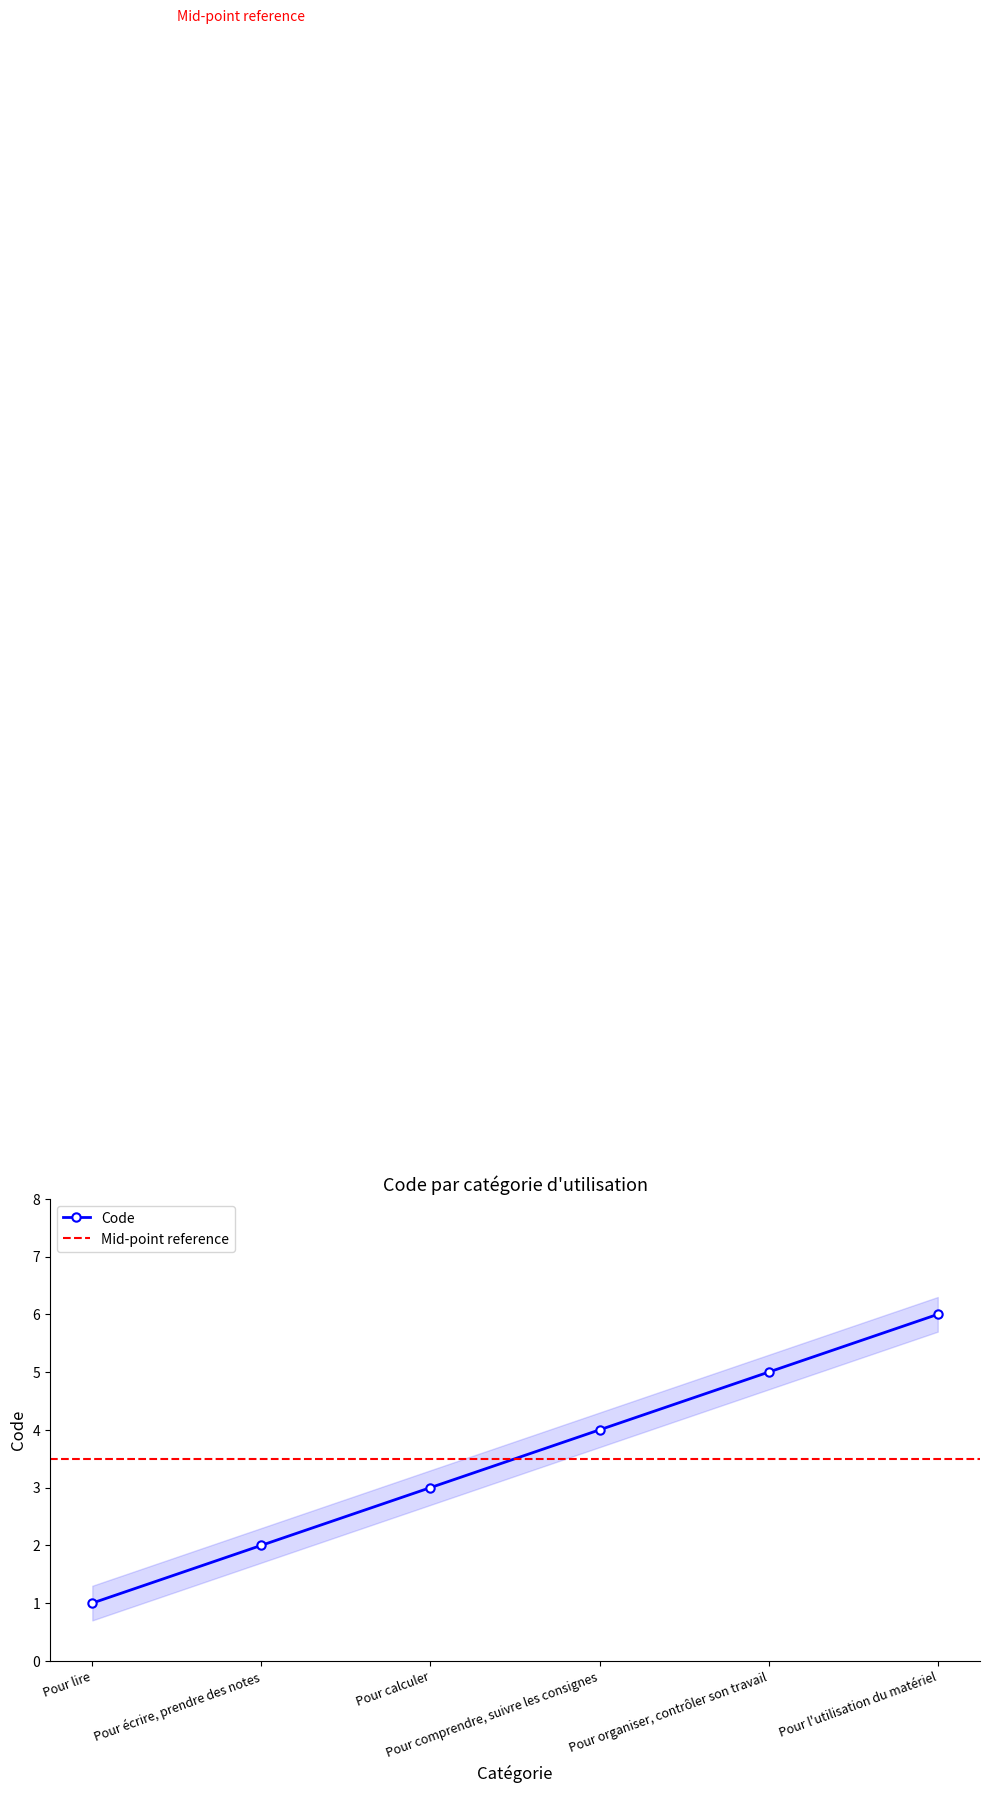

What is the sum of the values at Pour comprendre, suivre les consignes and Pour calculer?

7